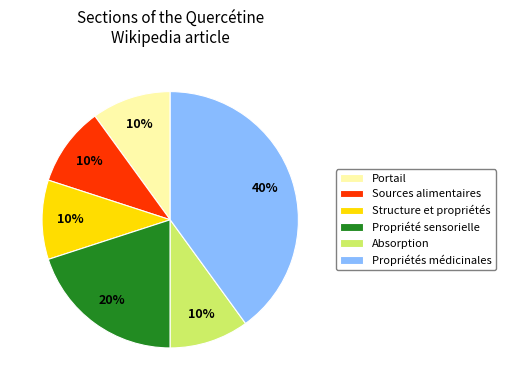

Combined, do Structure et propriétés and Propriété sensorielle account for over 50%?

No